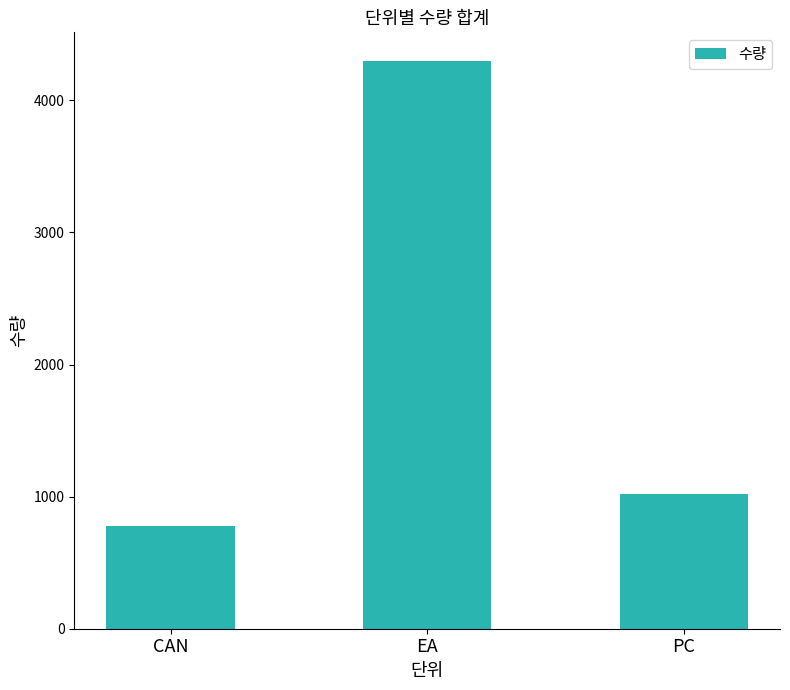

True or false: the data shows 1183 at CAN.

False